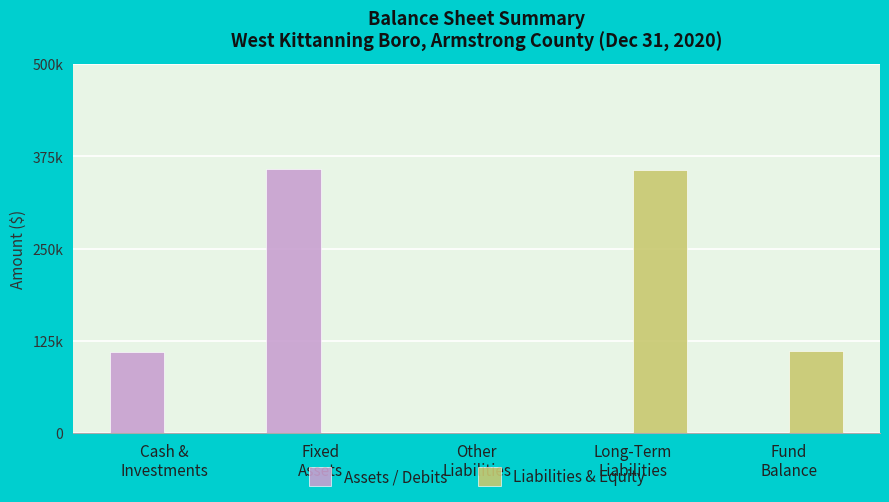

What are all the series names shown in the legend?

Assets / Debits, Liabilities & Equity